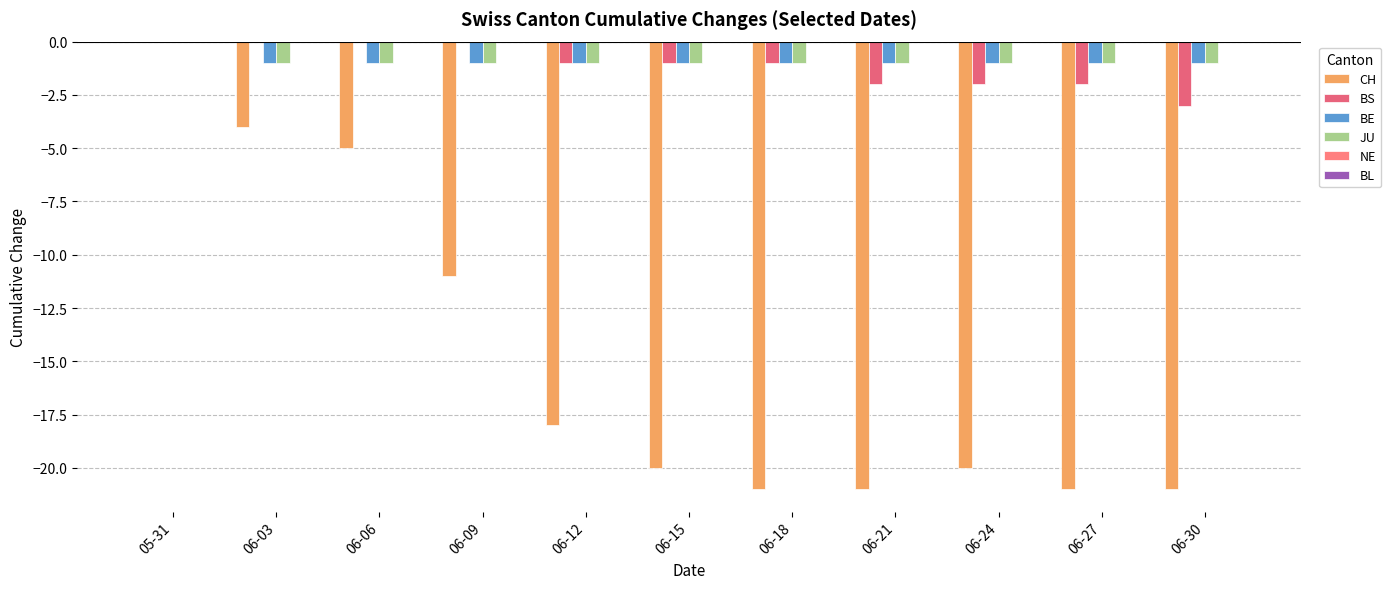

Reading left to right, transcribe all the data shown in this chart.

CH: 05-31=0	06-03=-4	06-06=-5	06-09=-11	06-12=-18	06-15=-20	06-18=-21	06-21=-21	06-24=-20	06-27=-21	06-30=-21
BS: 05-31=0	06-03=0	06-06=0	06-09=0	06-12=-1	06-15=-1	06-18=-1	06-21=-2	06-24=-2	06-27=-2	06-30=-3
BE: 05-31=0	06-03=-1	06-06=-1	06-09=-1	06-12=-1	06-15=-1	06-18=-1	06-21=-1	06-24=-1	06-27=-1	06-30=-1
JU: 05-31=0	06-03=-1	06-06=-1	06-09=-1	06-12=-1	06-15=-1	06-18=-1	06-21=-1	06-24=-1	06-27=-1	06-30=-1
NE: 05-31=0	06-03=0	06-06=0	06-09=0	06-12=0	06-15=0	06-18=0	06-21=0	06-24=0	06-27=0	06-30=0
BL: 05-31=0	06-03=0	06-06=0	06-09=0	06-12=0	06-15=0	06-18=0	06-21=0	06-24=0	06-27=0	06-30=0